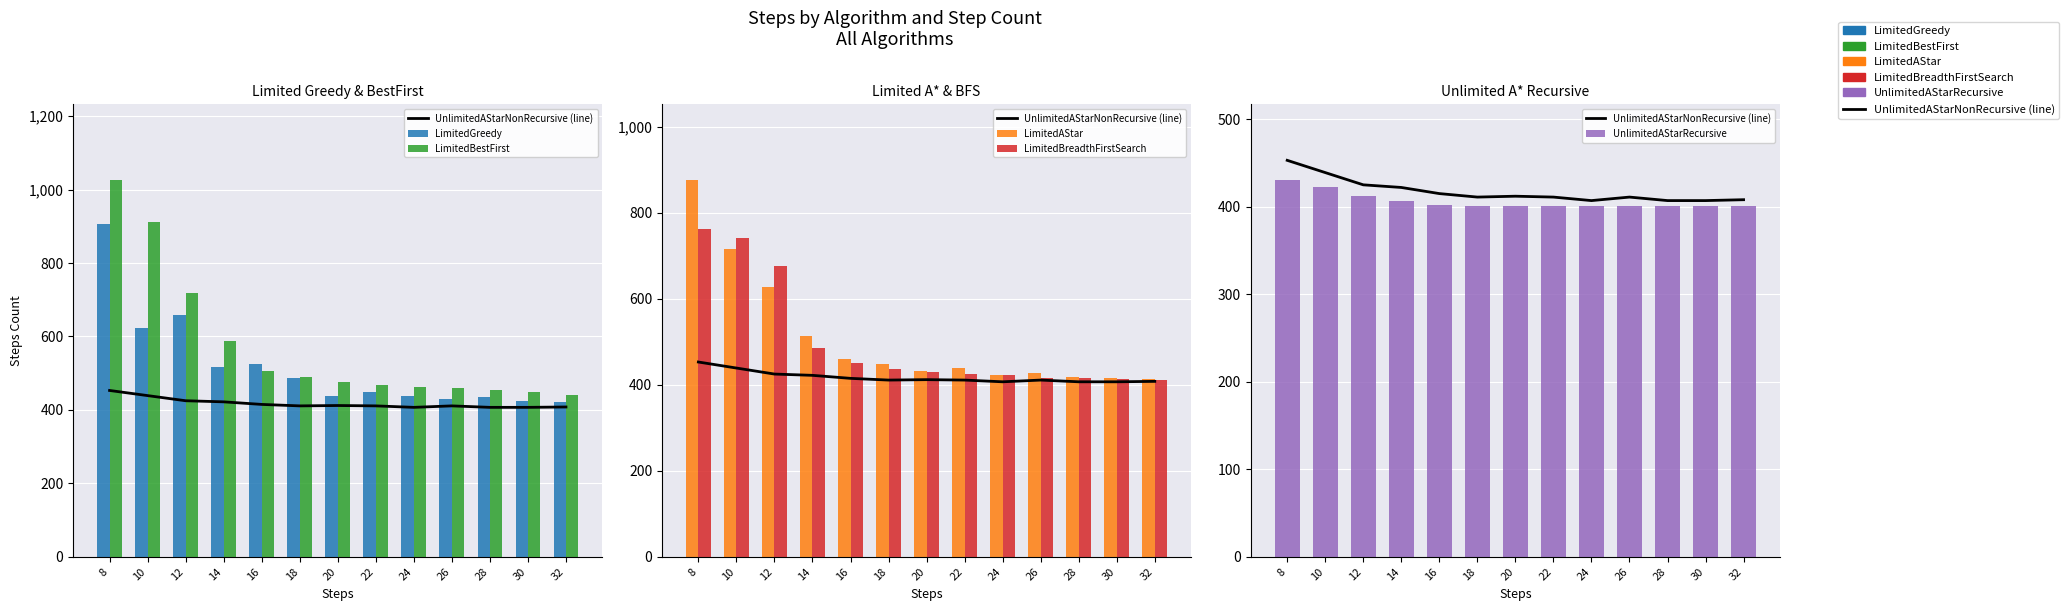

Rank the series by their maximum value, from highest to lowest.

LimitedBestFirst, LimitedGreedy, LimitedAStar, LimitedBreadthFirstSearch, UnlimitedAStarNonRecursive (line), UnlimitedAStarRecursive